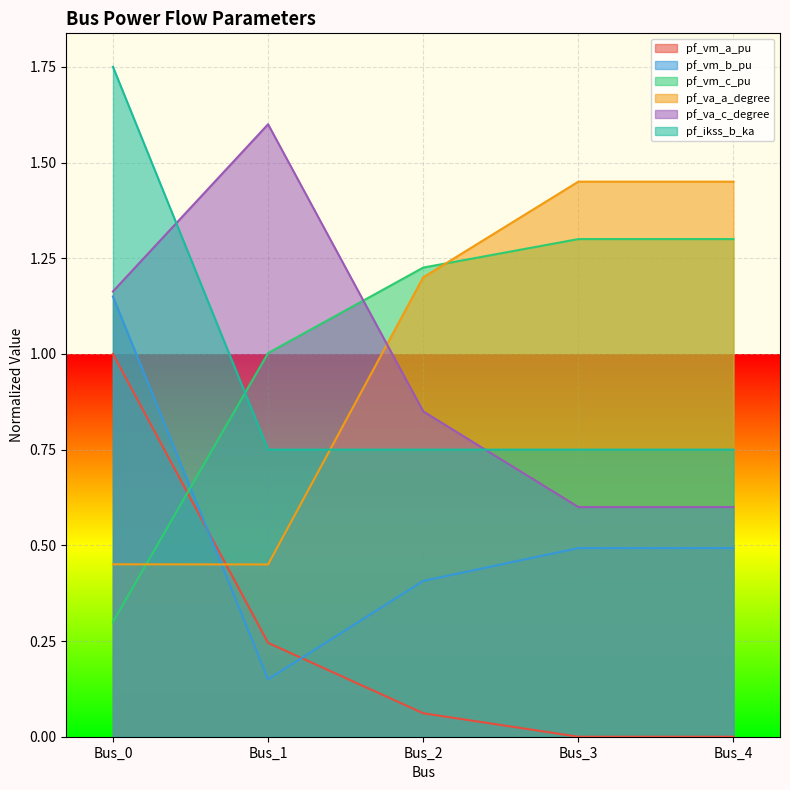

How many lines are shown in the chart?

6